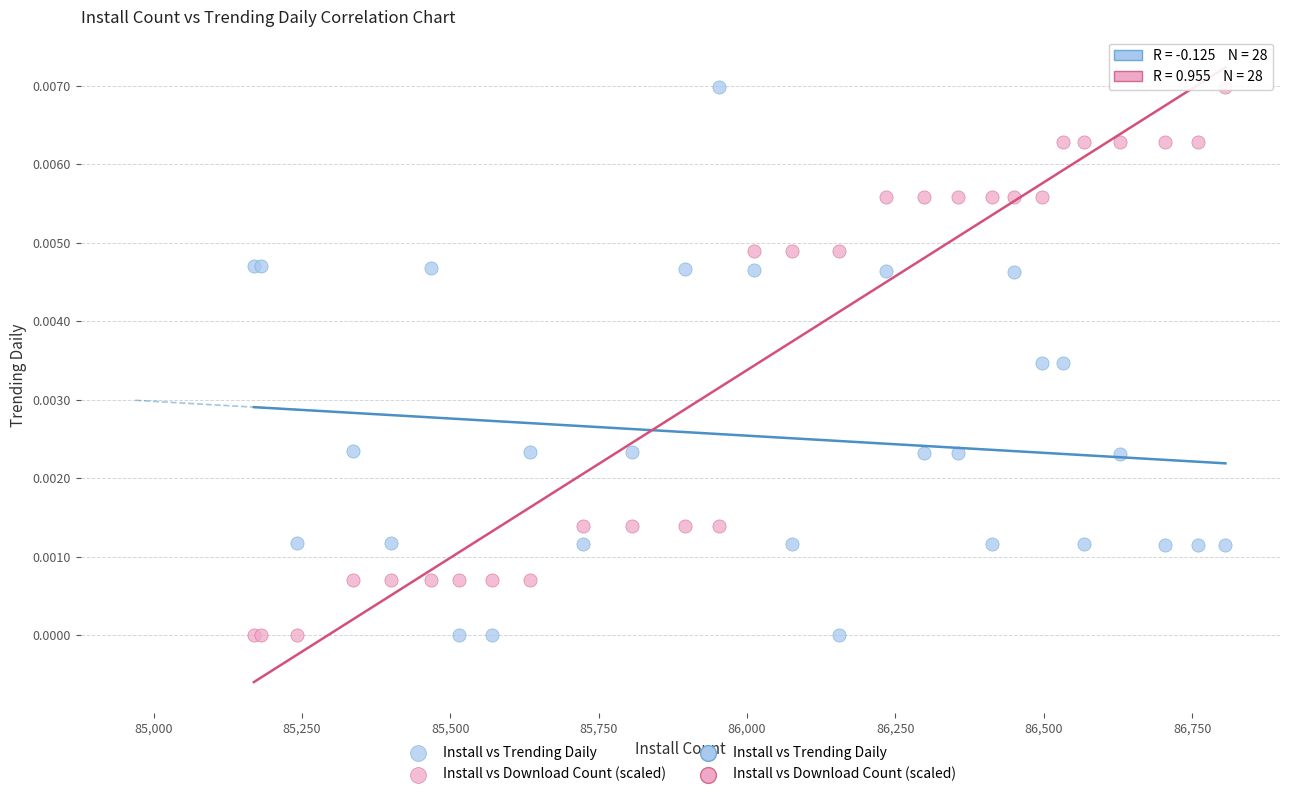

What is the X range (max minus min) for the scatter plot?

1637.0